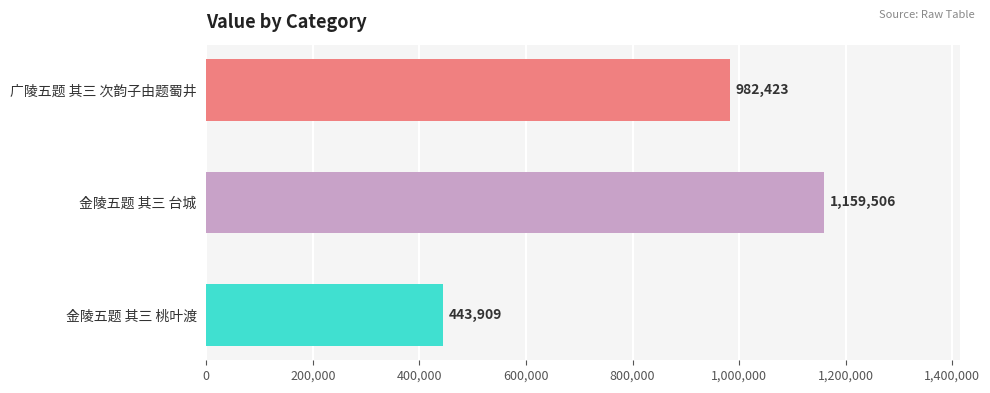

What is the label of the 2nd bar from the top?

金陵五题 其三 台城